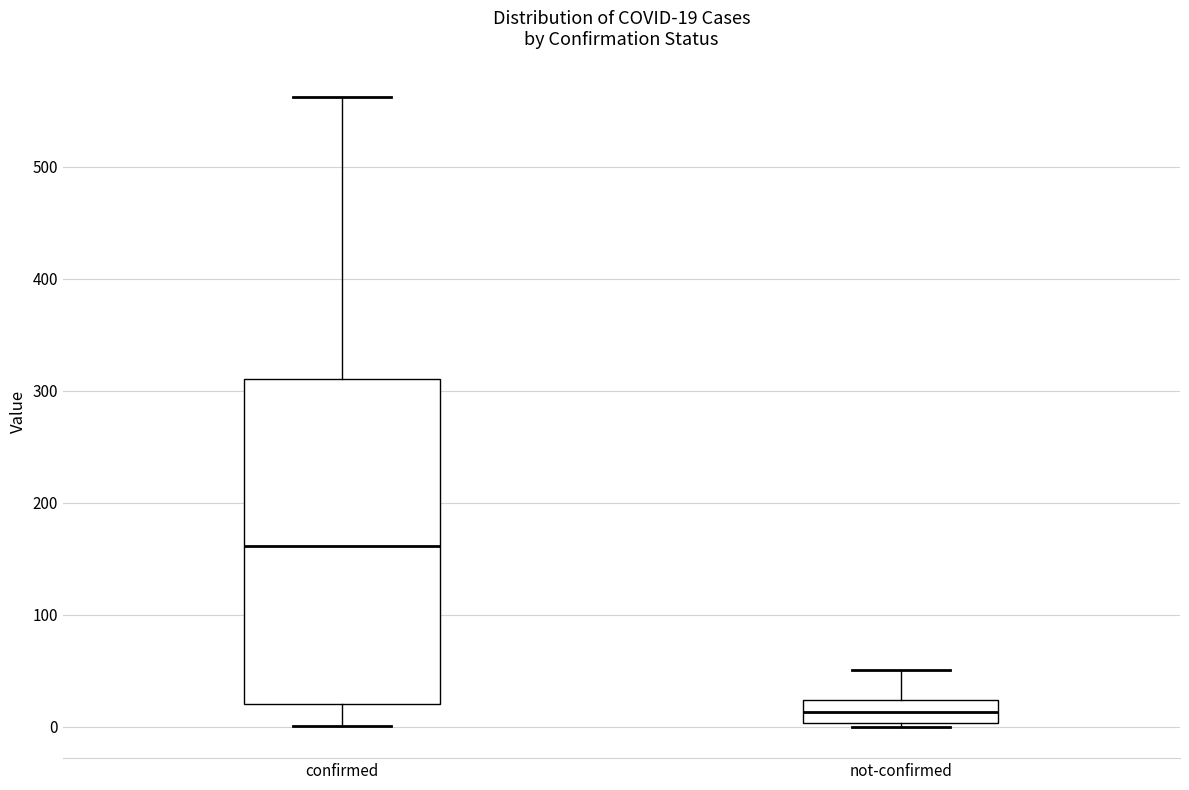

Comparing the boxes themselves (not the whiskers), which one is the tallest?

confirmed